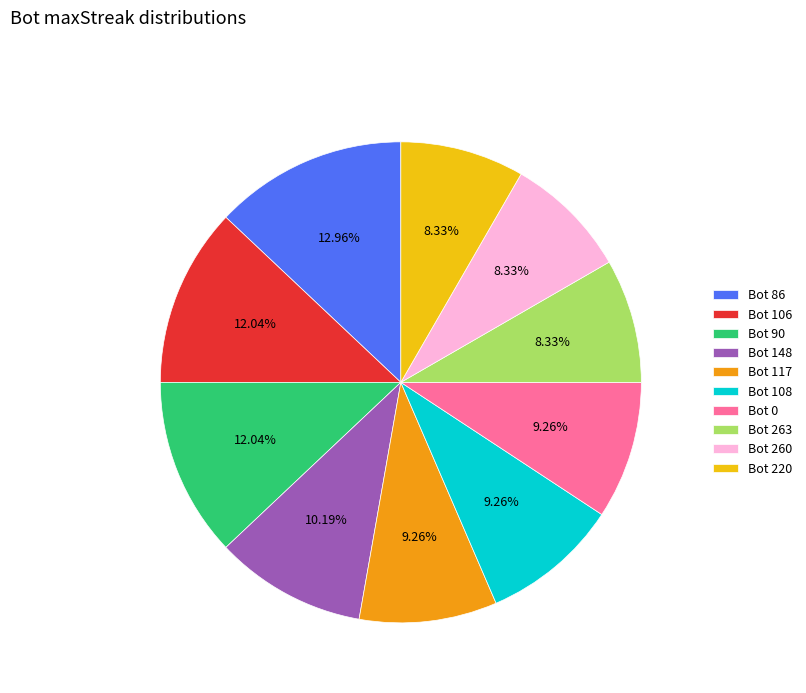

Does Bot 220 account for over 50% of the chart?

No